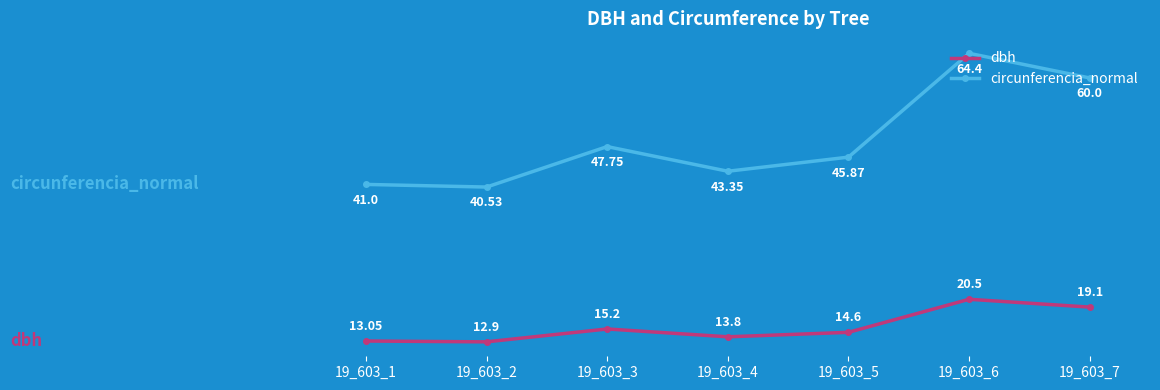

Count the number of data series in this chart.

2